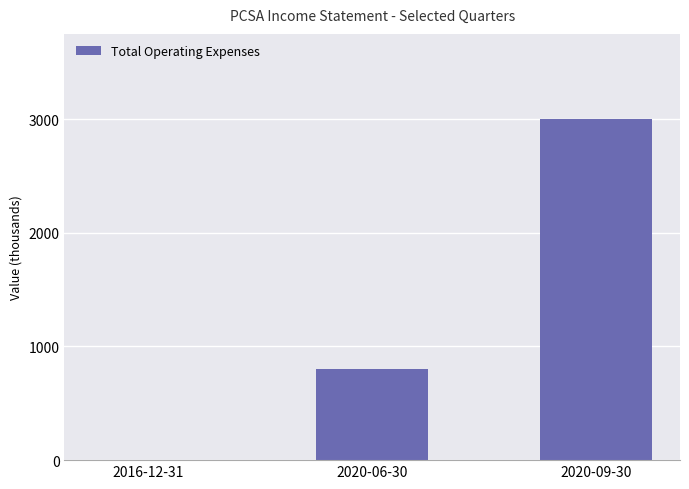

Reading left to right, what are all the values shown in this chart?

2016-12-31=0	2020-06-30=800	2020-09-30=3000